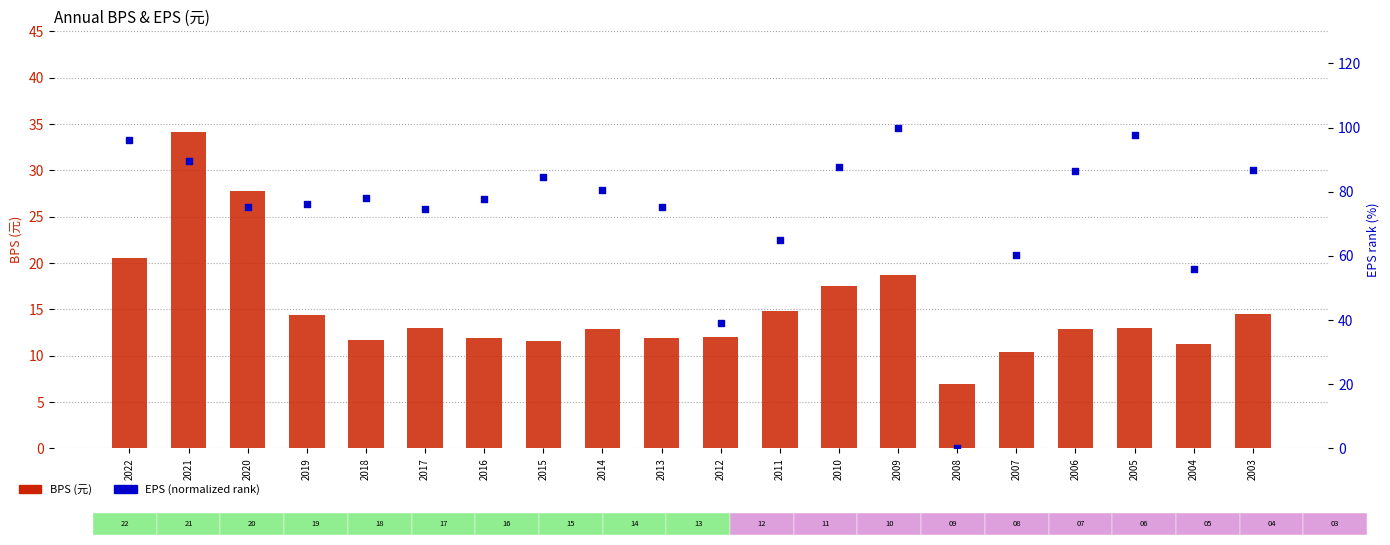

Is the value of EPS (normalized) at 2008 greater than the value of BPS (元) at 2008?

No